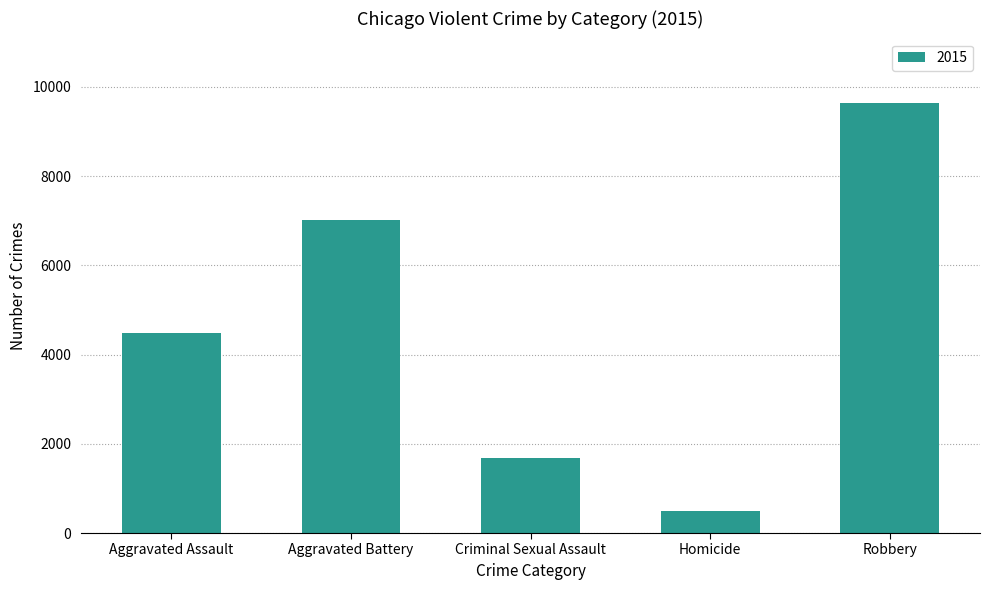

How many data points does each series have?

5